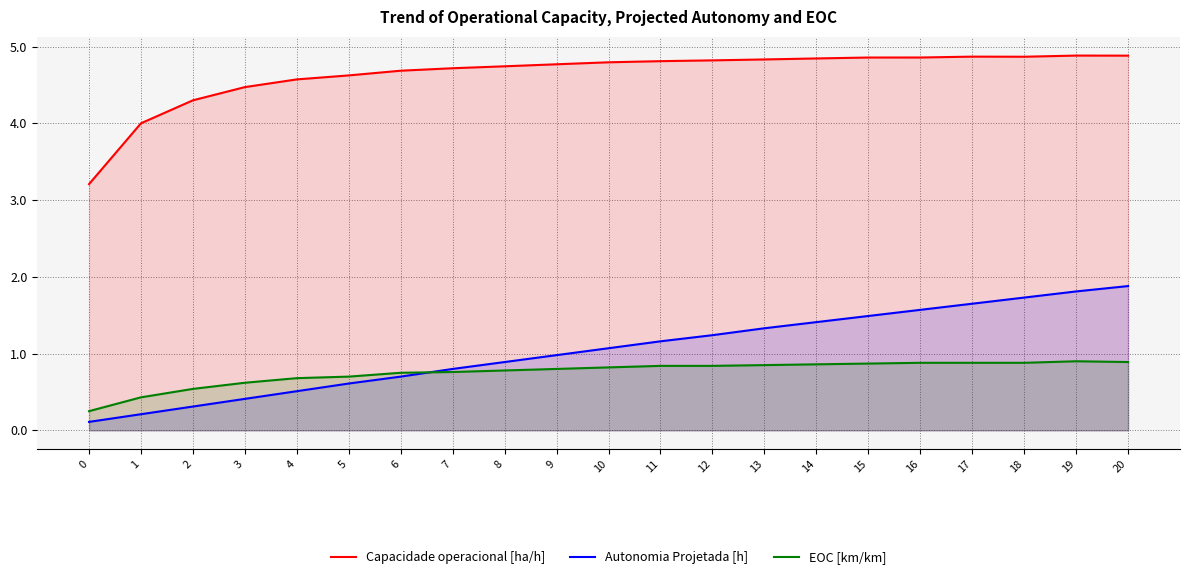

What is the sum of all EOC [km/km] values?

15.8